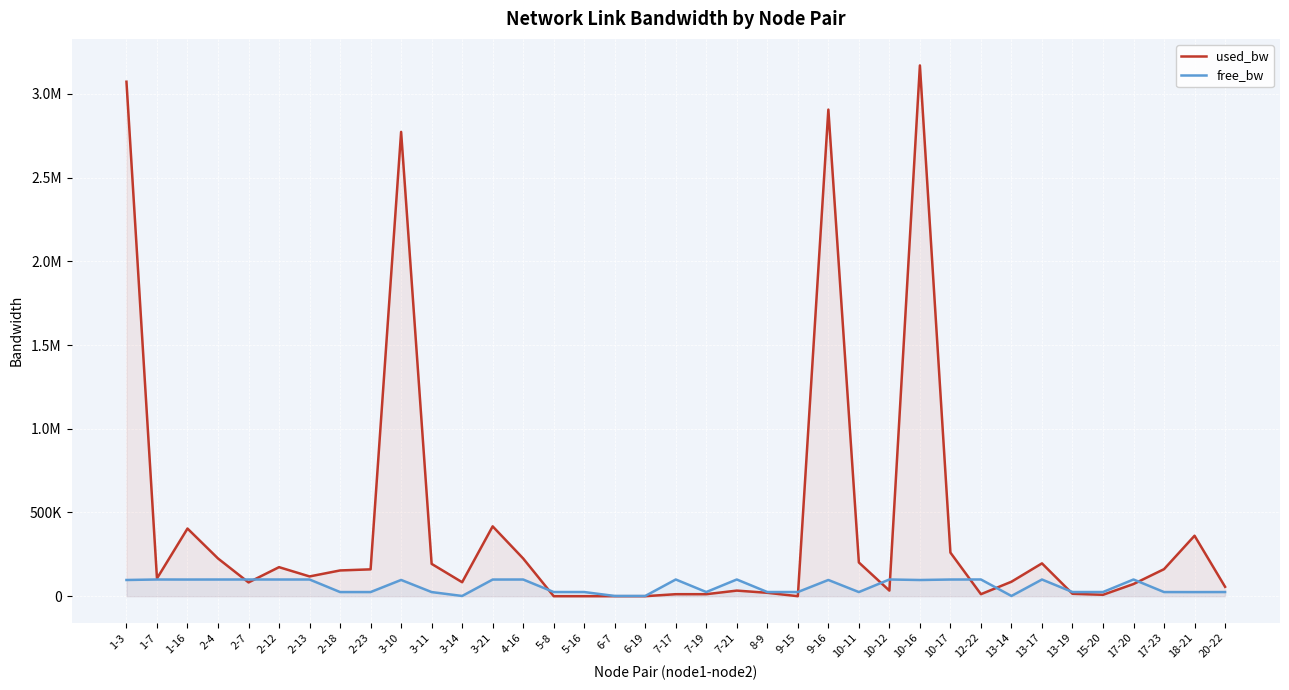

True or false: used_bw has a value of 196207.3 at 13-17.

True